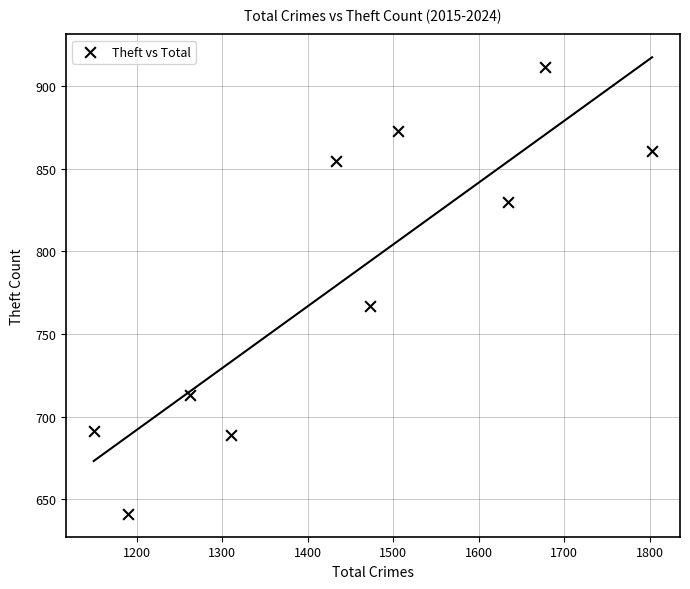

What is the average X value?

1444